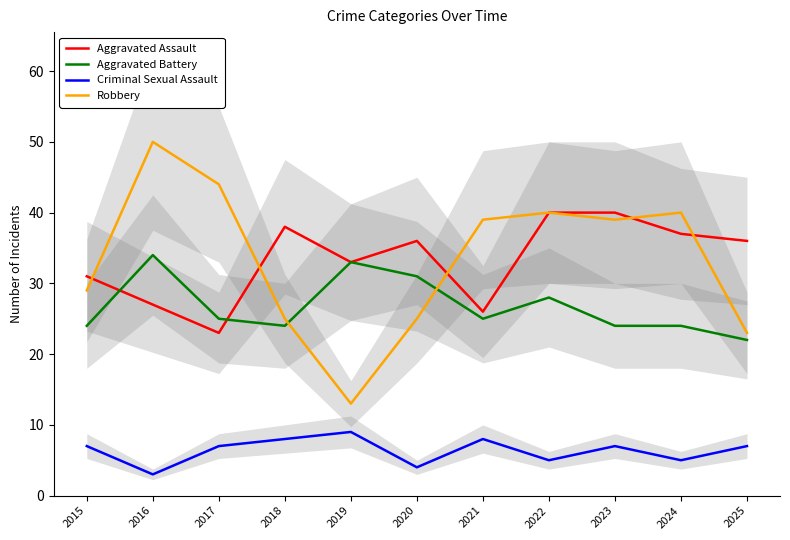

Where does the Aggravated Battery series first go above 25?

2016